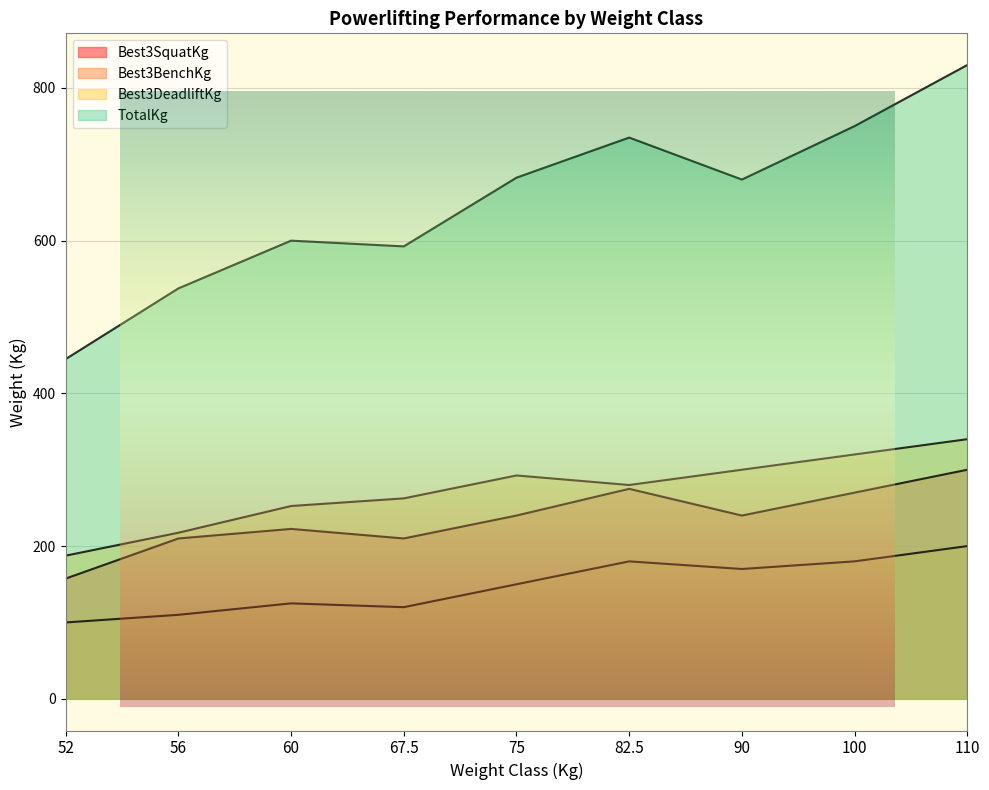

True or false: Best3BenchKg and Best3DeadliftKg cross at least once.

False